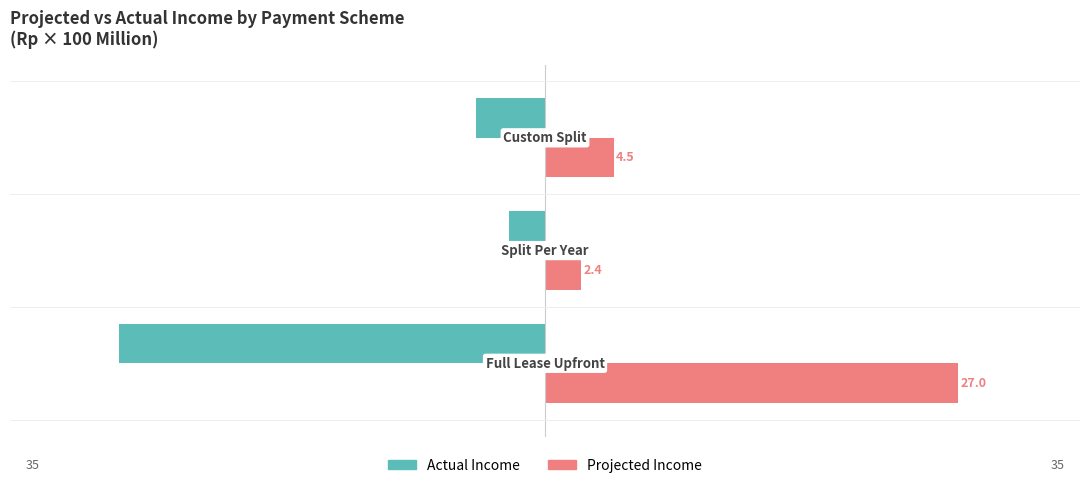

List the series in order of their overall mean, lowest first.

Actual Income, Projected Income